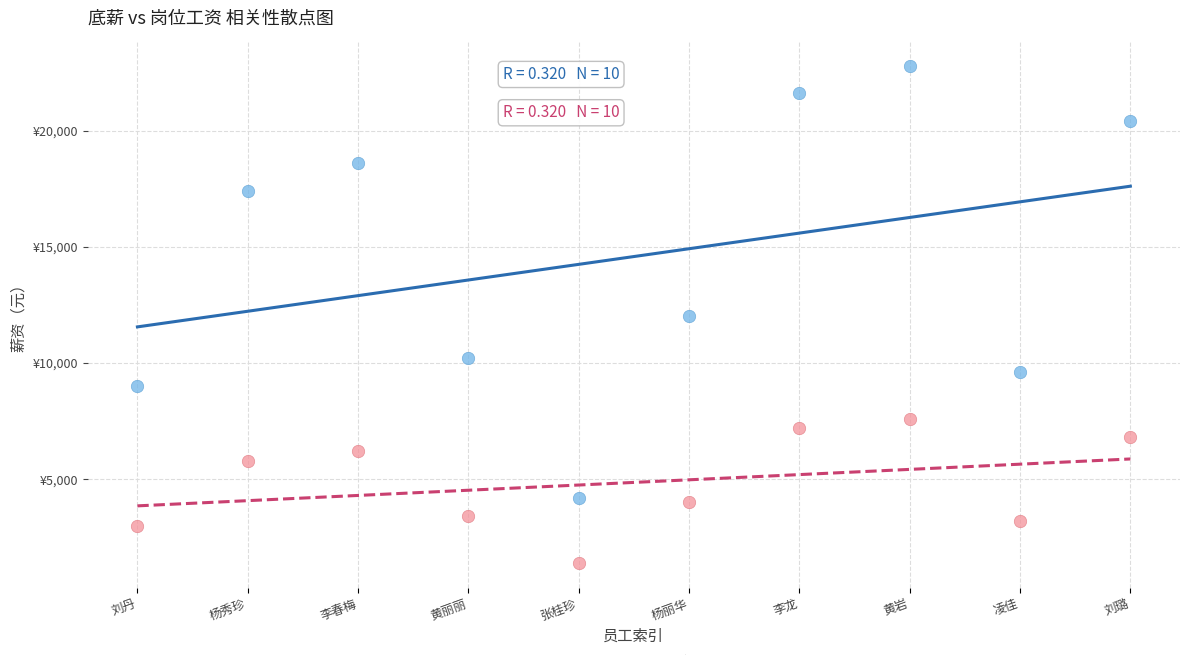

What are all the series names shown in the legend?

底薪, 岗位工资